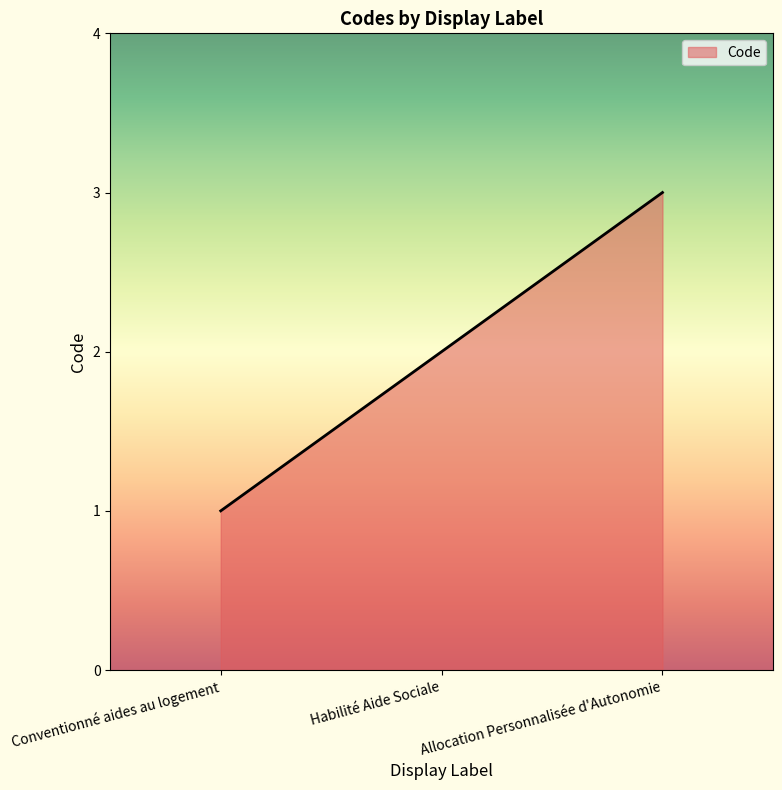

Rank the categories by value from highest to lowest.

Allocation Personnalisée d'Autonomie, Habilité Aide Sociale, Conventionné aides au logement